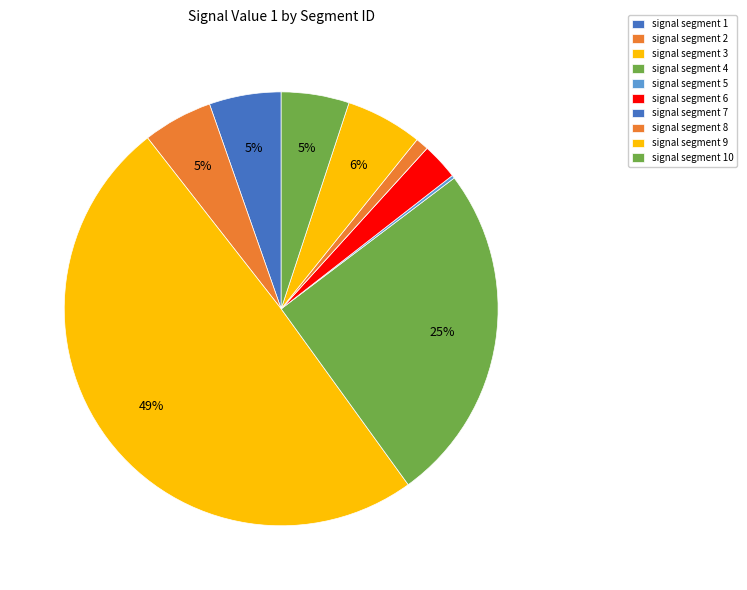

Is there a majority slice in this chart?

No